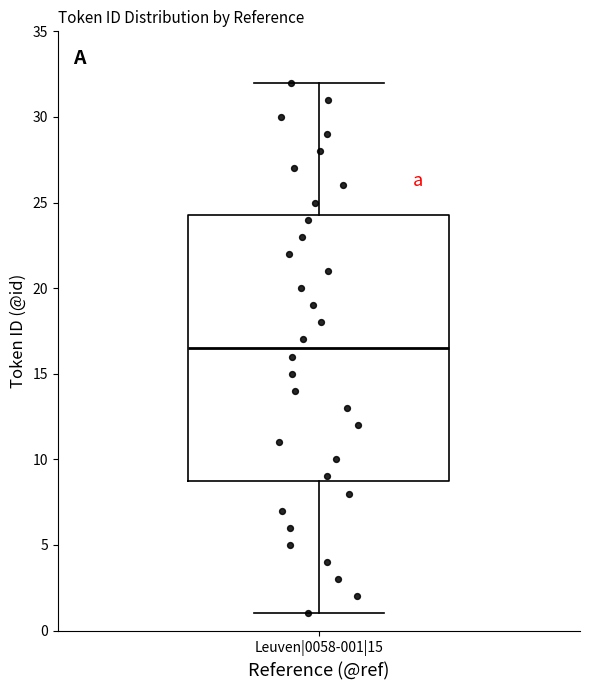

Transcribe this box plot: give where the median line is, the range the box spans, and where the two whiskers end, as read against the y-axis. The values are not printed on the chart, so give them approximately, as read against the axis.

median 16.5, box 9.0 to 24.5, whiskers 1.0 to 32.0